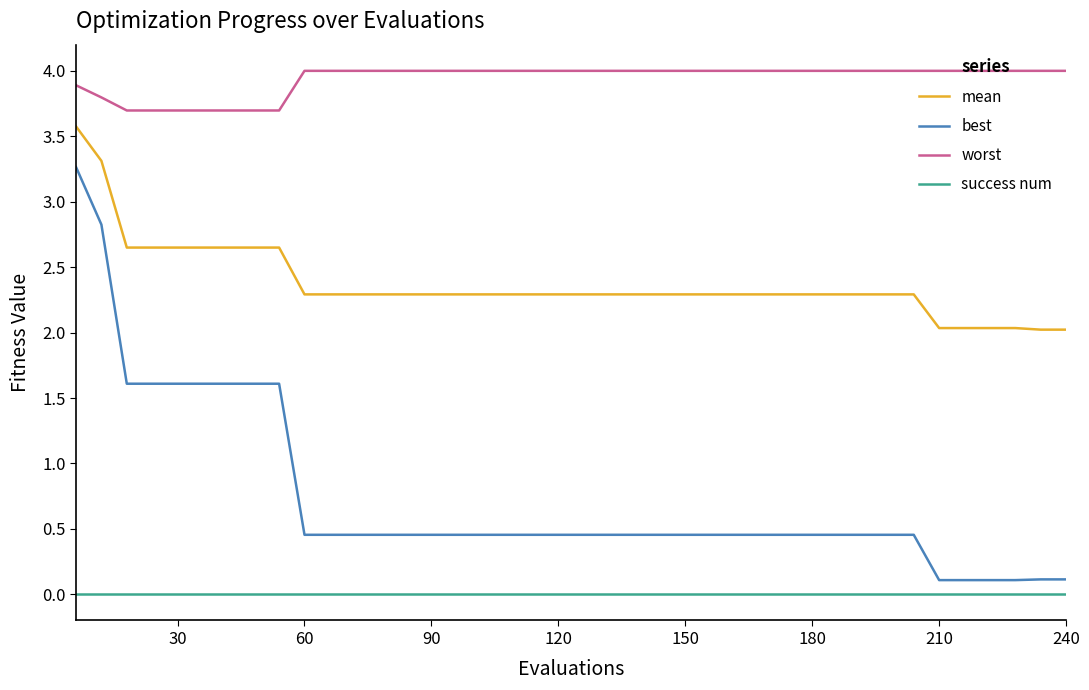

Rank the series by their average value, from lowest to highest.

success num, best, mean, worst